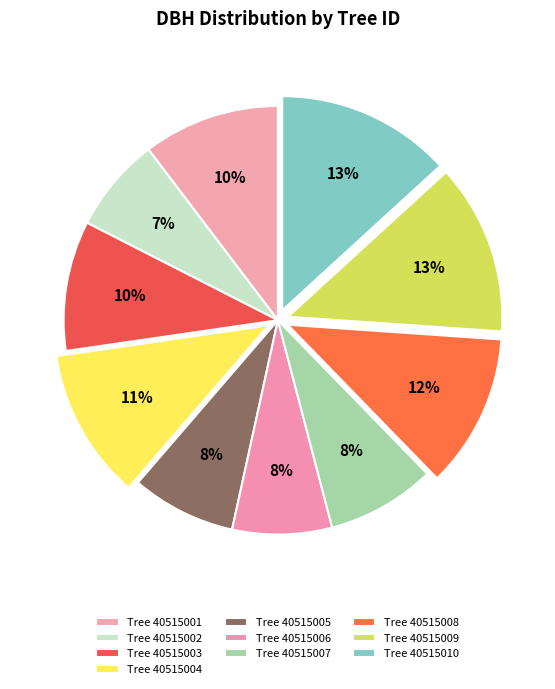

Count the number of slices in the pie.

10